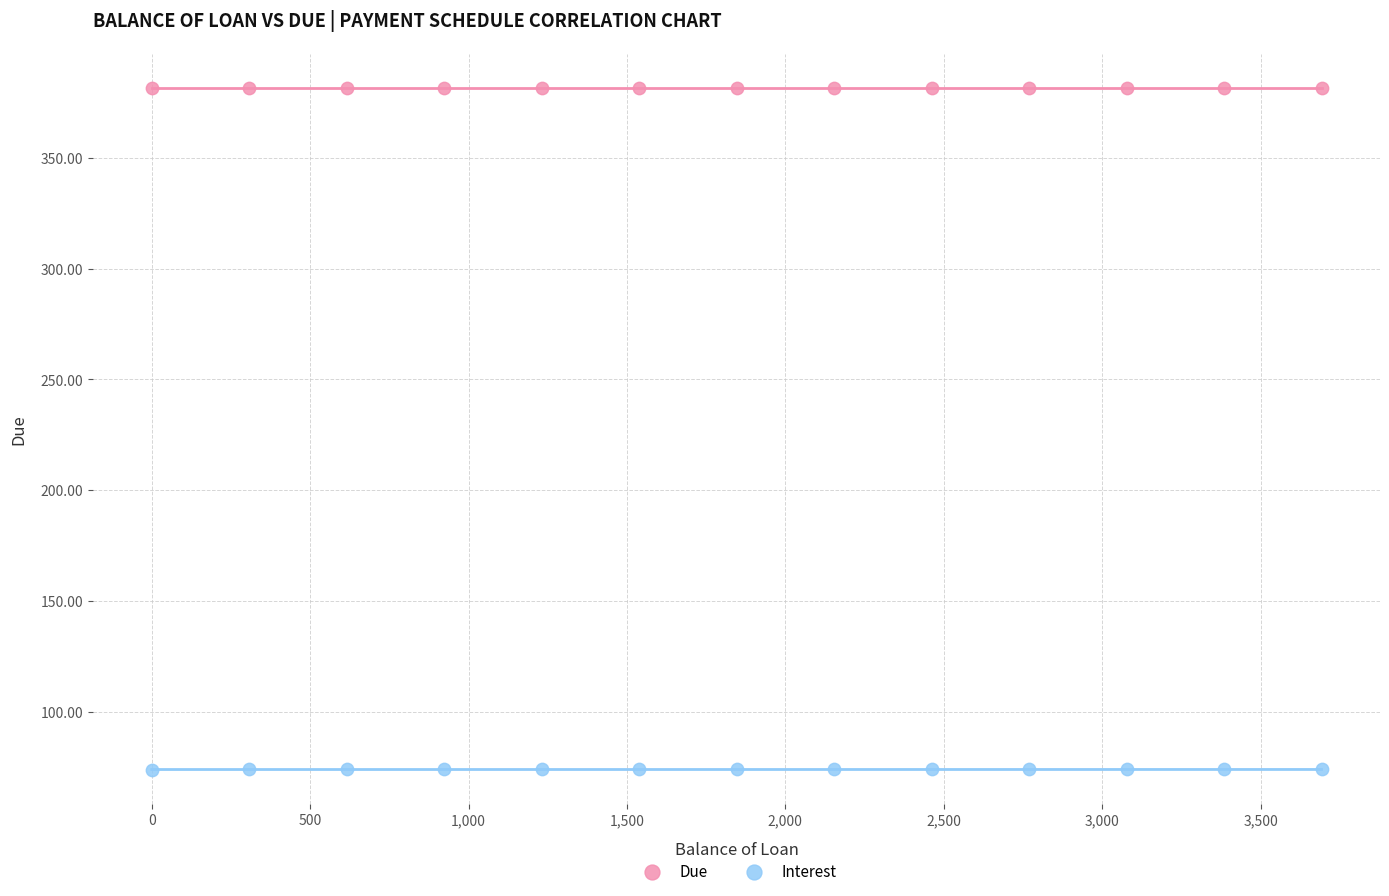

Which series reaches the minimum Y coordinate?

Interest